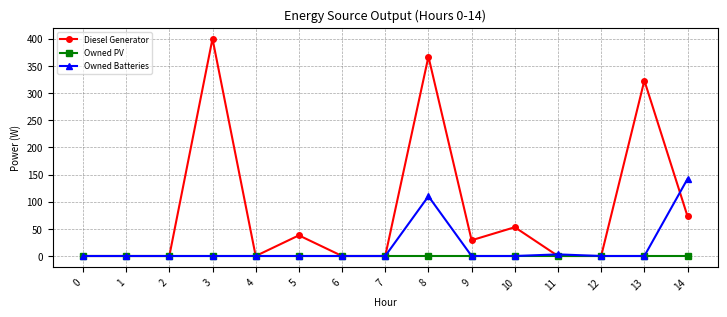

Reading right to left, what are all the values shown in this chart?

Diesel Generator: 14=73	13=323	12=0	11=0	10=53	9=29	8=367	7=0	6=0	5=38	4=0	3=400	2=0	1=0	0=0
Owned PV: 14=0	13=0	12=0	11=0	10=0	9=0	8=0	7=0	6=0	5=0	4=0	3=0	2=0	1=0	0=0
Owned Batteries: 14=142	13=0	12=0	11=3	10=0	9=0	8=110	7=0	6=0	5=0	4=0	3=0	2=0	1=0	0=0